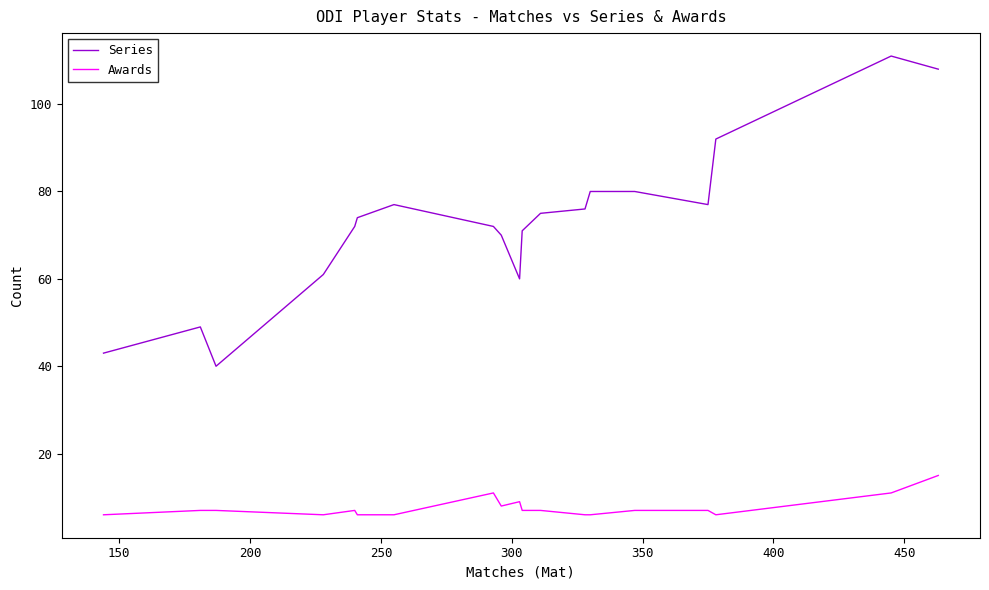

What is the difference between the maximum and minimum values in the Awards series?

9